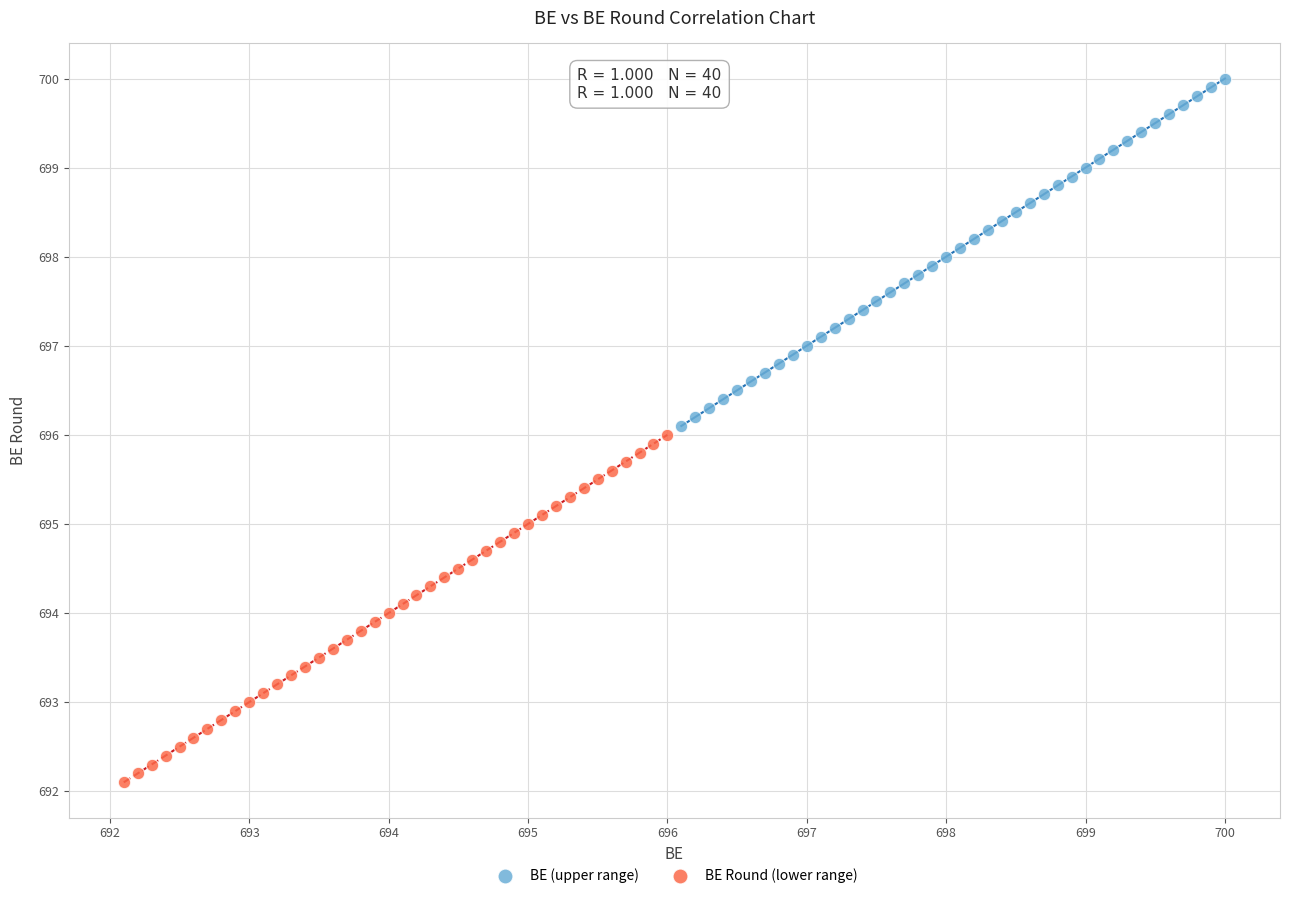

Which series reaches the maximum Y coordinate?

BE (upper range)